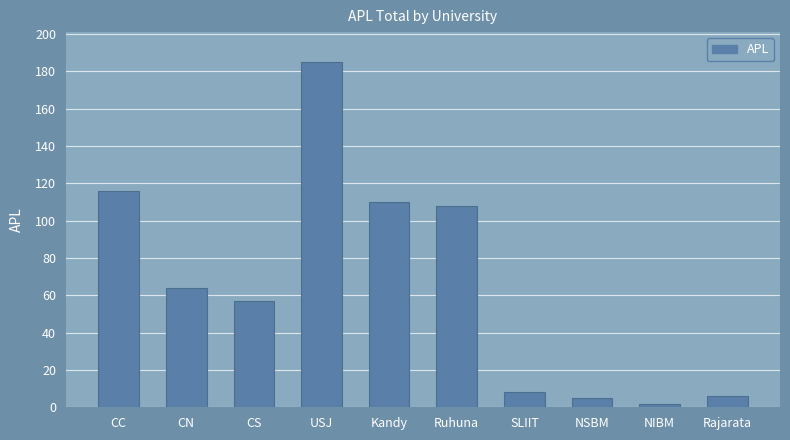

How many values are below 64?

5